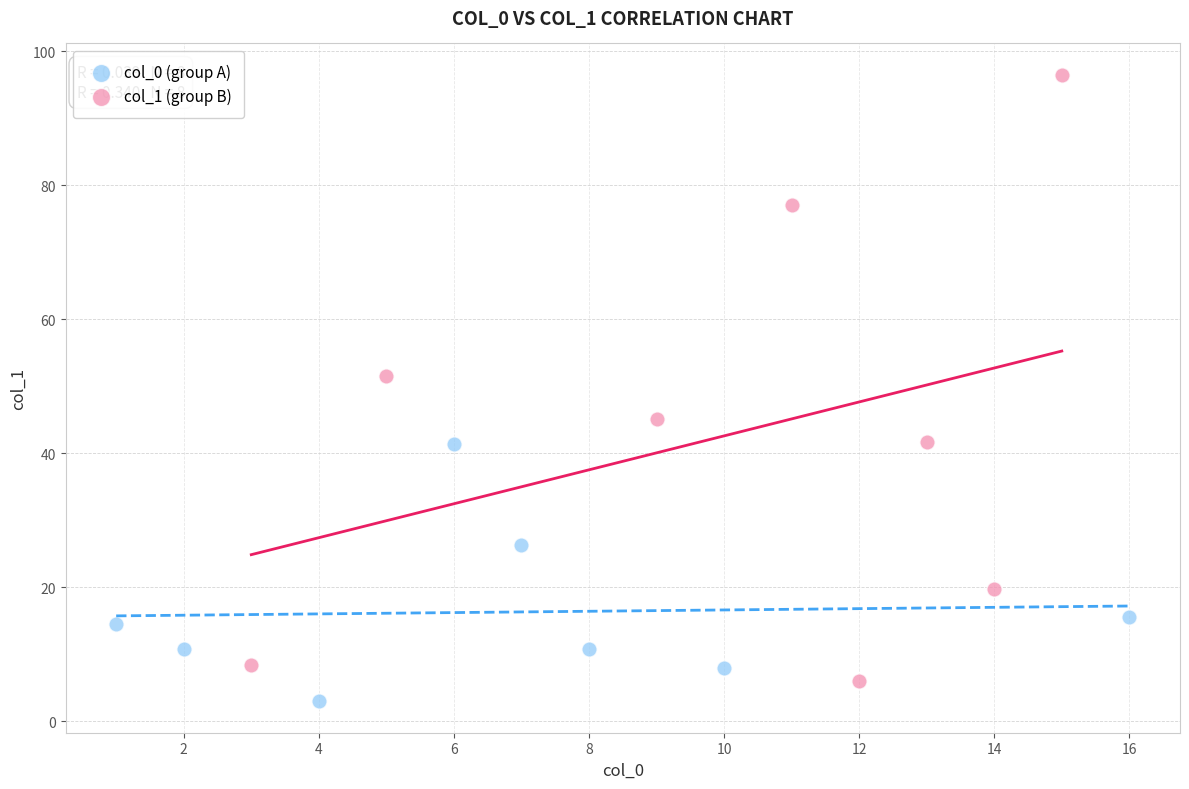

Which series has the largest Y range (max minus min)?

col_1 (group B)